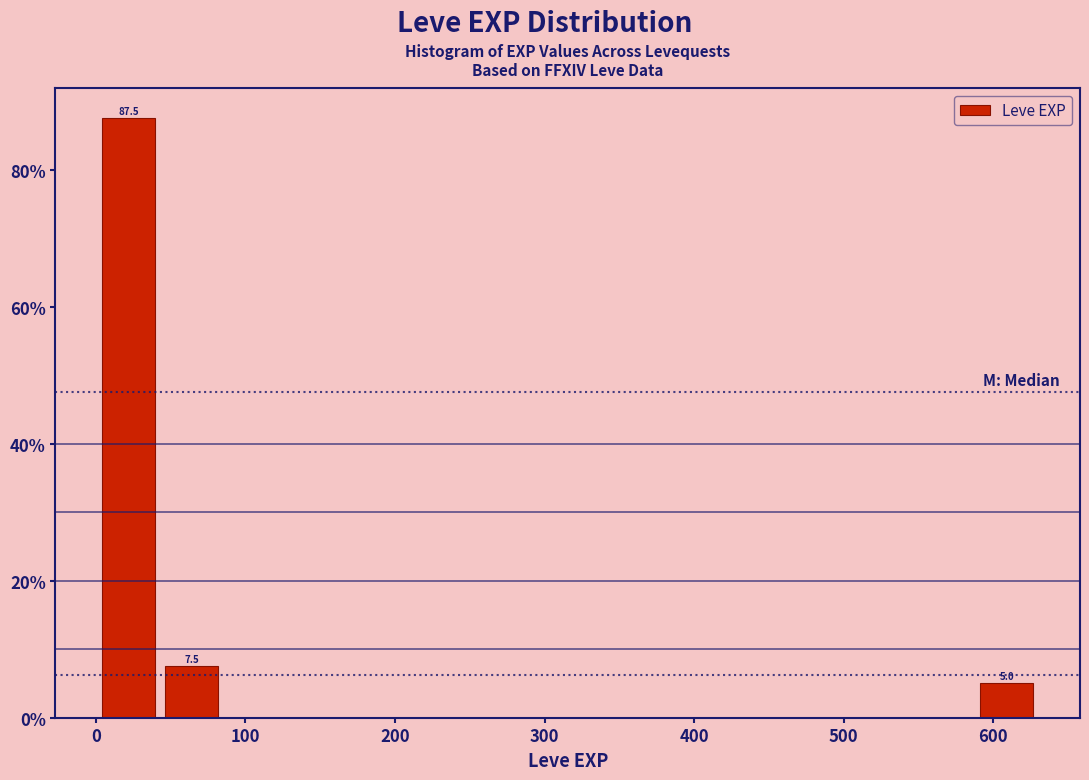

Which range on the x-axis has the tallest bar?

0 to 40